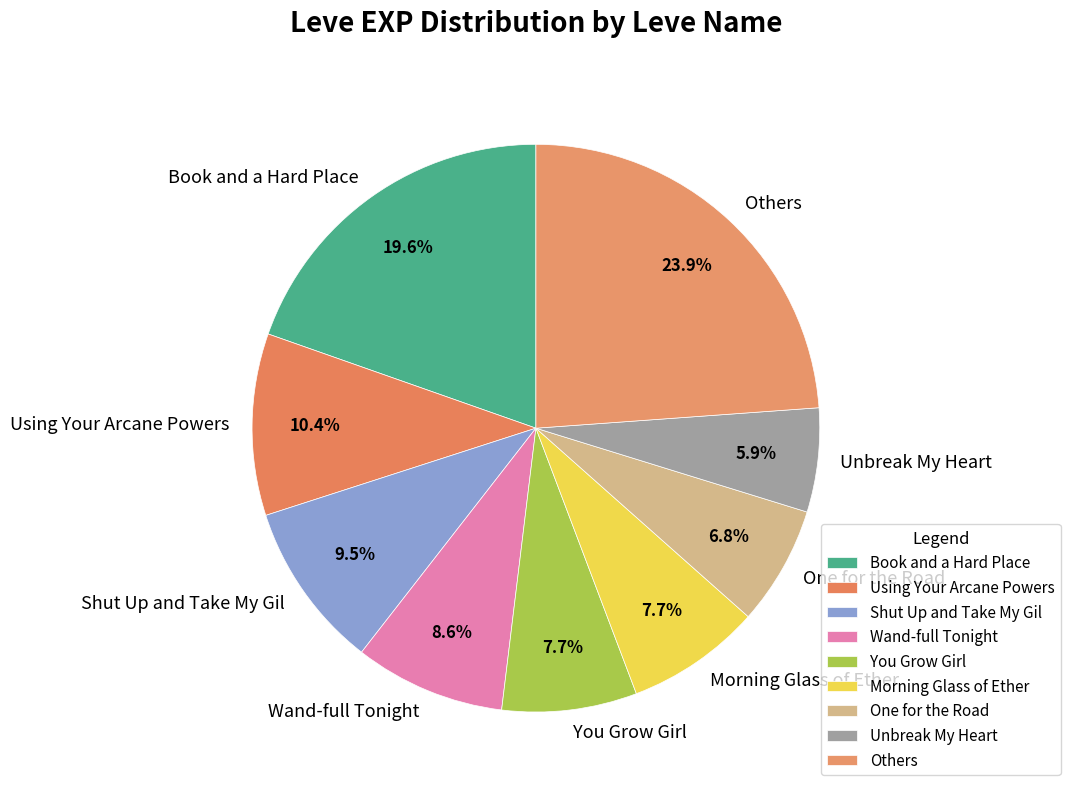

Do You Grow Girl and One for the Road together represent more than half of the pie?

No